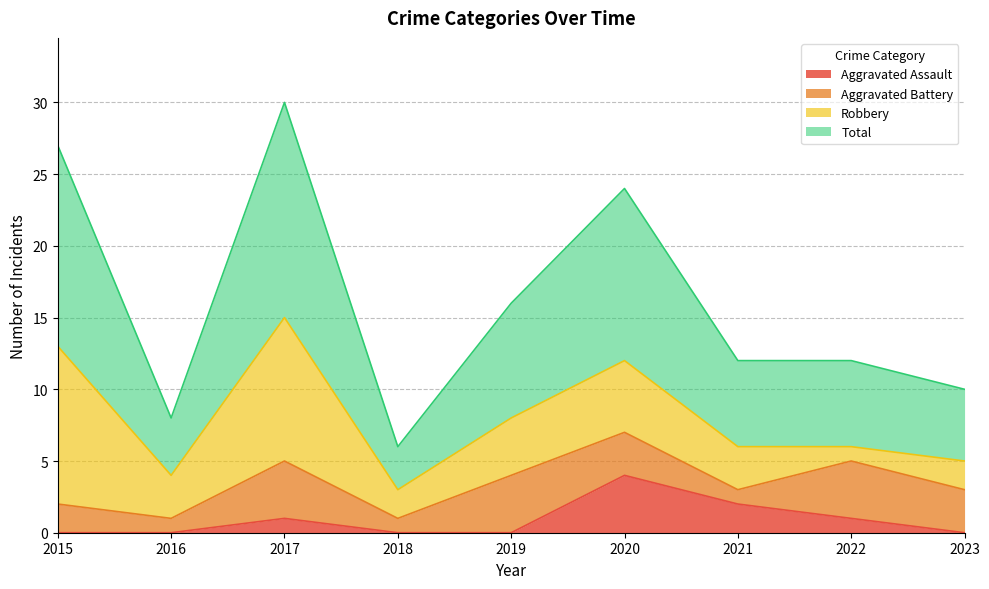

How many Aggravated Assault values are between 0 and 1?

7